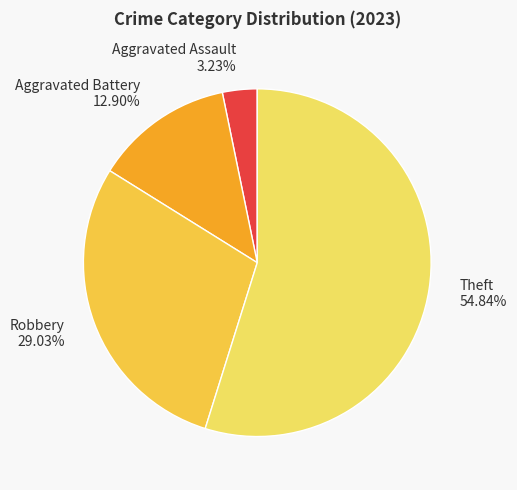

To the nearest percent, what is the average slice percentage?

25%